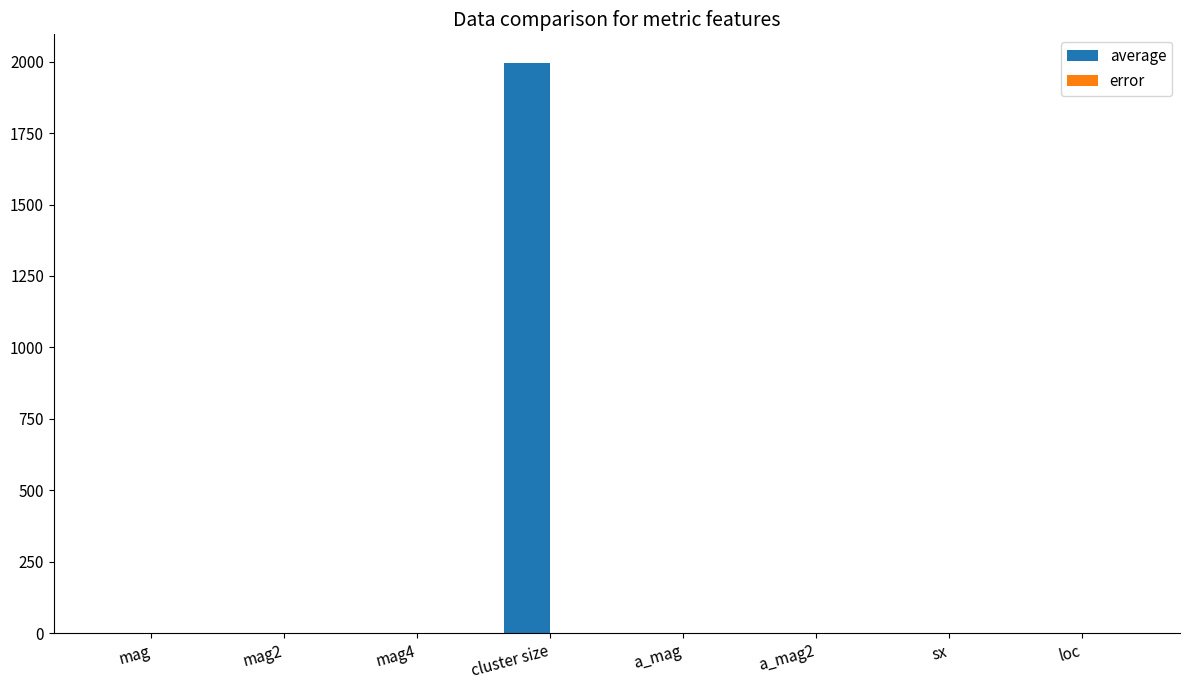

How many groups of bars are there?

8